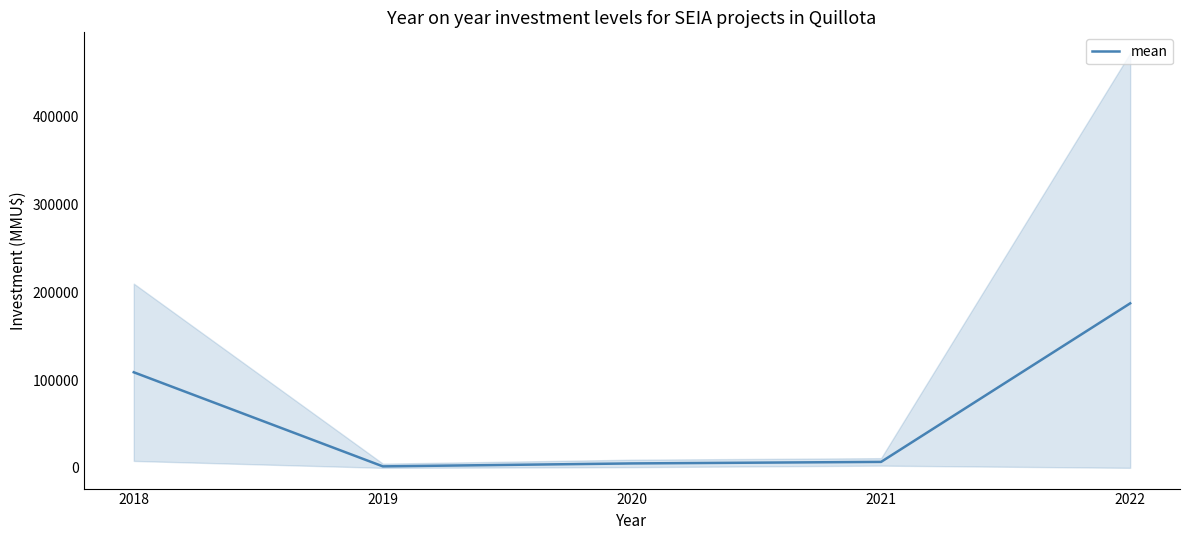

Which category has the lowest value across all series?

2019